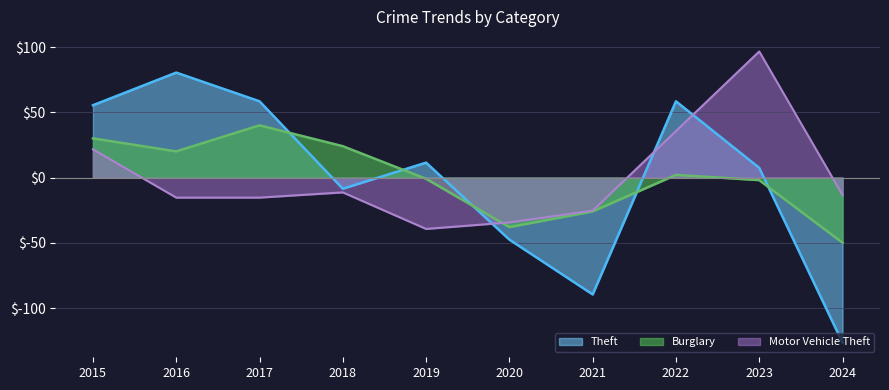

Rank the series by their average value, from highest to lowest.

Motor Vehicle Theft, Theft, Burglary